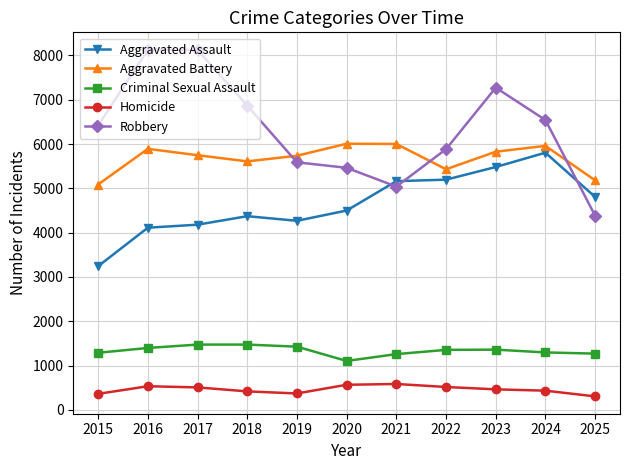

What is the value of the Aggravated Battery point at the 6th from the left?

6006